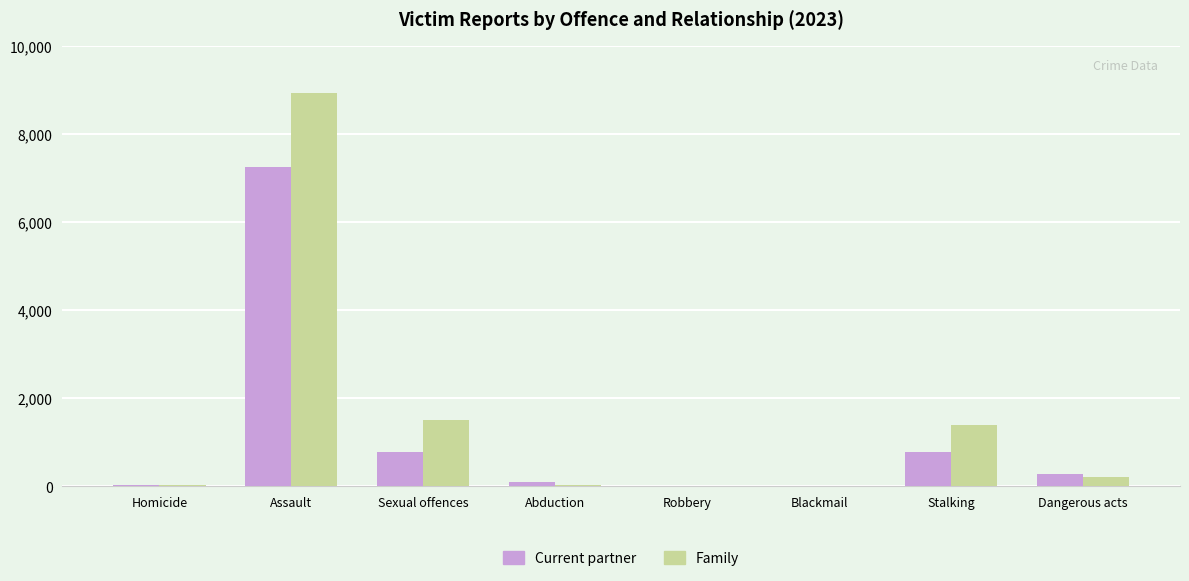

Between Homicide and Stalking, which series saw the biggest shift?

Family